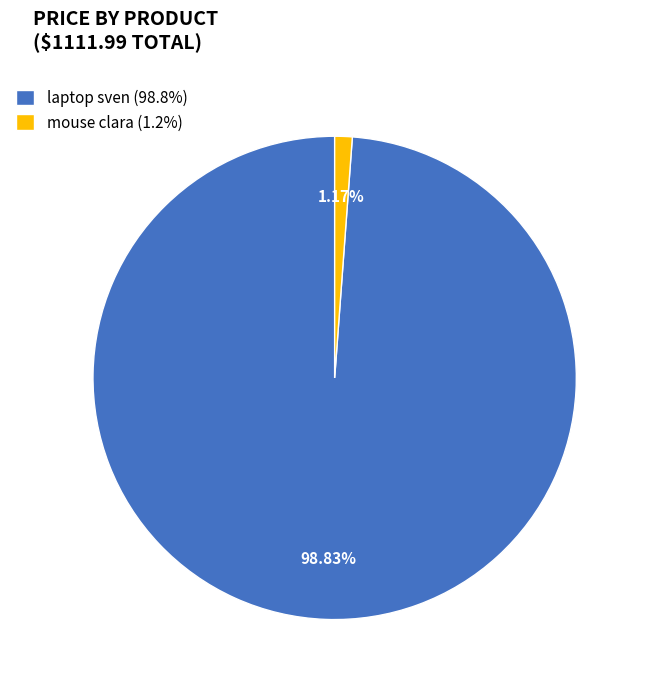

Which slice is the largest?

laptop sven